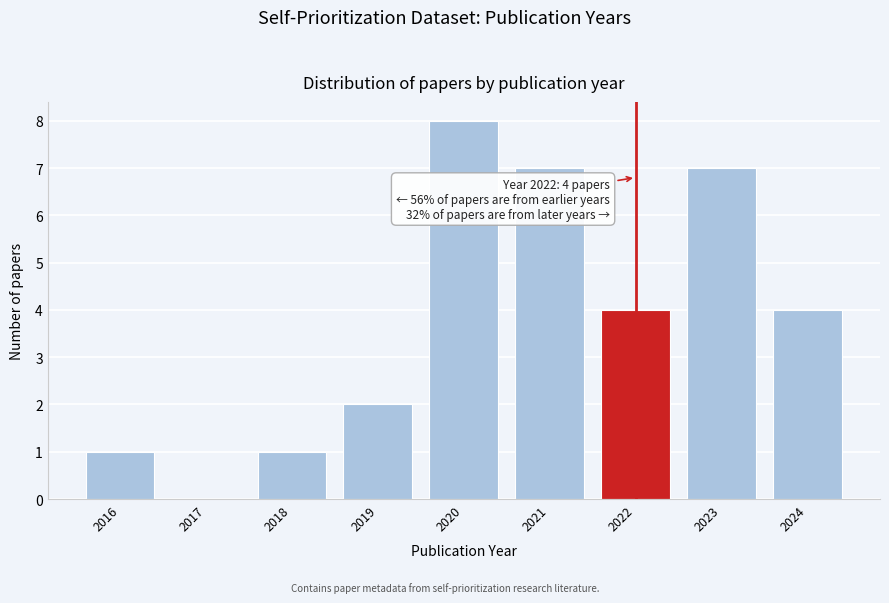

Reading left to right, what are all the values shown in this chart?

2016=1	2017=0	2018=1	2019=2	2020=8	2021=7	2022=4	2023=7	2024=4